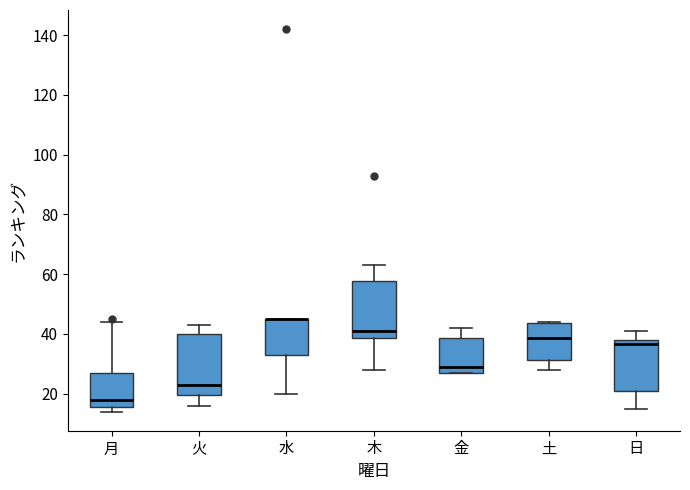

Reading left to right, transcribe this box plot: for each box, give where its median line is, the range the box spans, and where its two whiskers end, as read against the y-axis. The values are not printed on the chart, so give them approximately, as read against the axis.

月: median 18, box 16 to 28, whiskers 14 to 44
火: median 24, box 20 to 40, whiskers 16 to 44
水: median 46 (drawn on the box's upper edge), box 34 to 46, whiskers 20 to 46
木: median 42, box 38 to 58, whiskers 28 to 64
金: median 30, box 28 to 38, whiskers 28 to 42
土: median 38, box 32 to 44, whiskers 28 to 44
日: median 36, box 20 to 38, whiskers 16 to 42